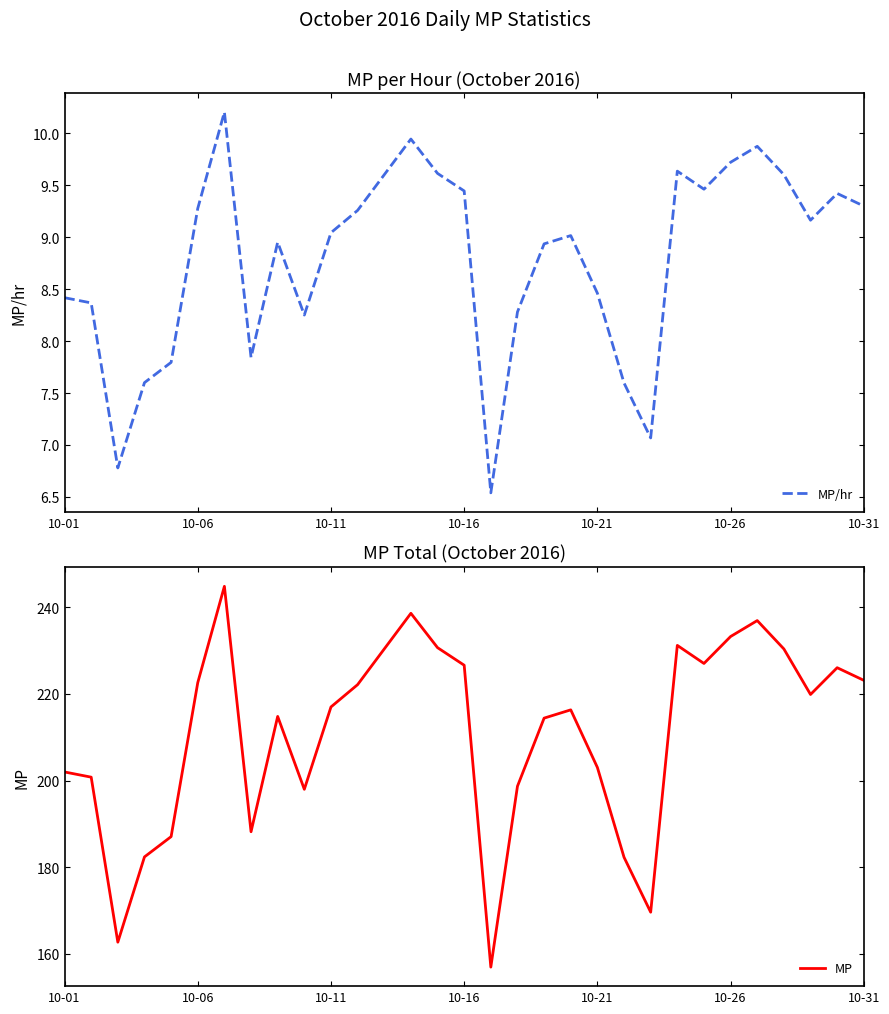

What is the average value of the MP series?

210.9